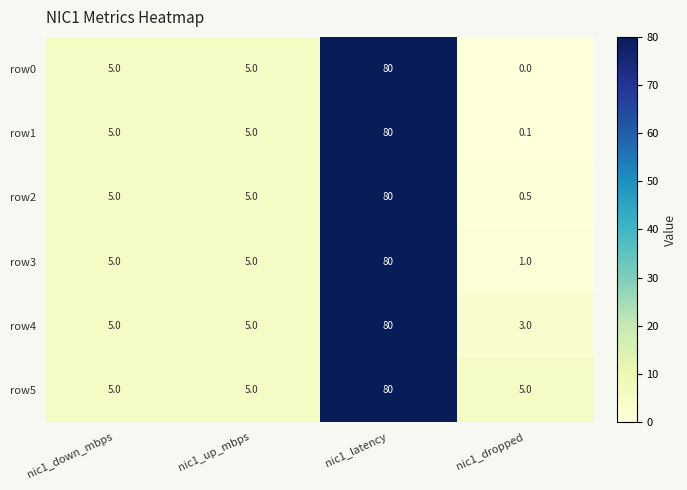

What is the average value of the row5 series?

23.8